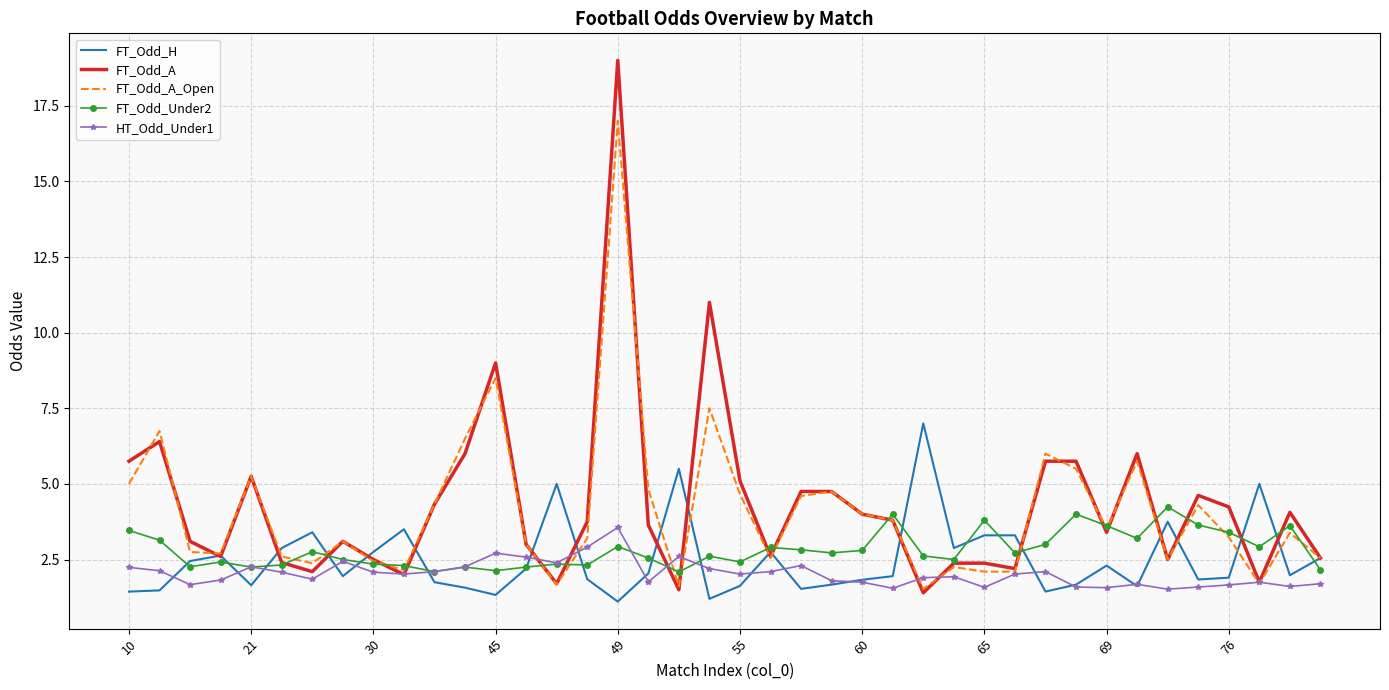

What is the difference between the maximum and second lowest values in the FT_Odd_H series?

5.8